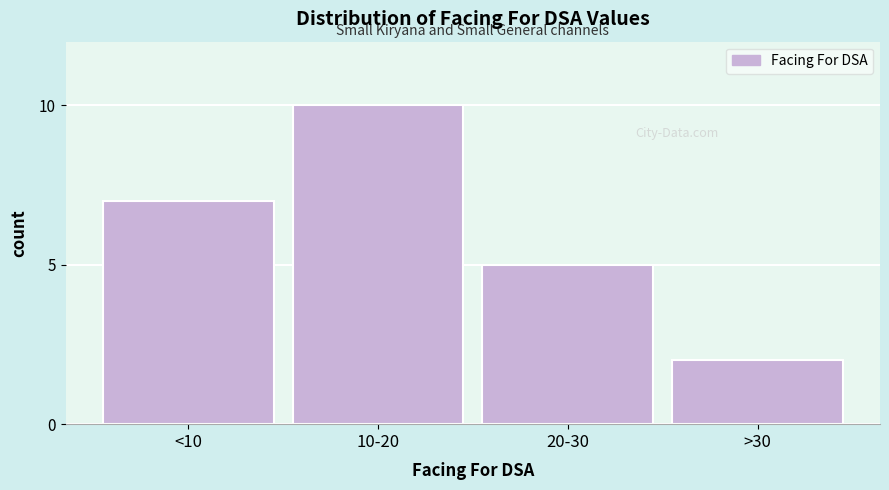

Reading left to right, extract all data points from this chart.

<10=7	10-20=10	20-30=5	>30=2